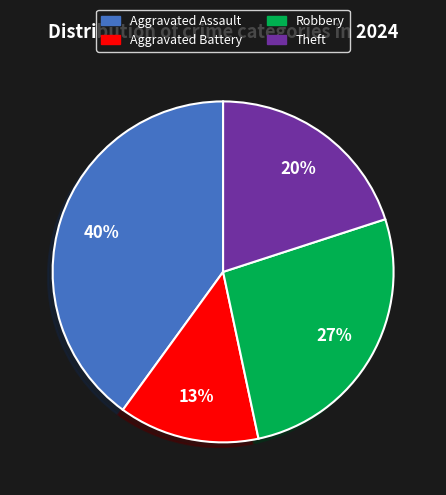

Is there a majority slice in this chart?

No